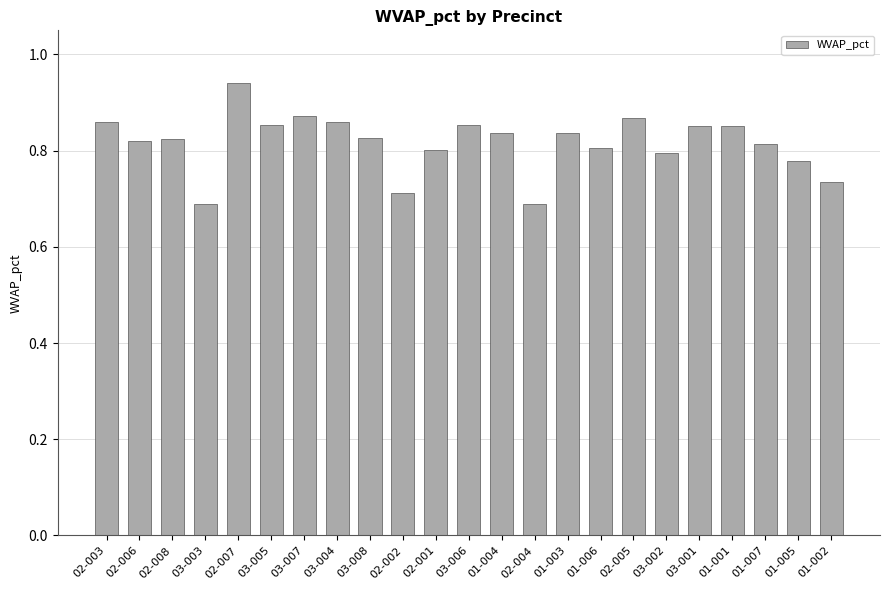

What position from the right is 01-007?

3